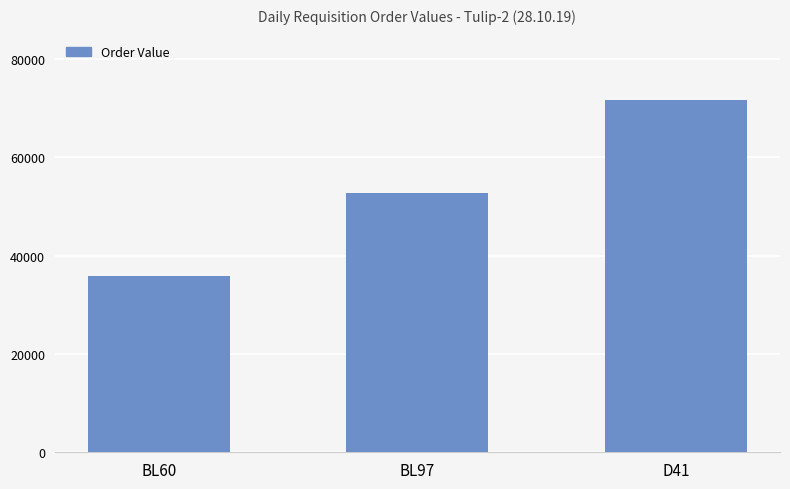

How many data points are above 52739?

2